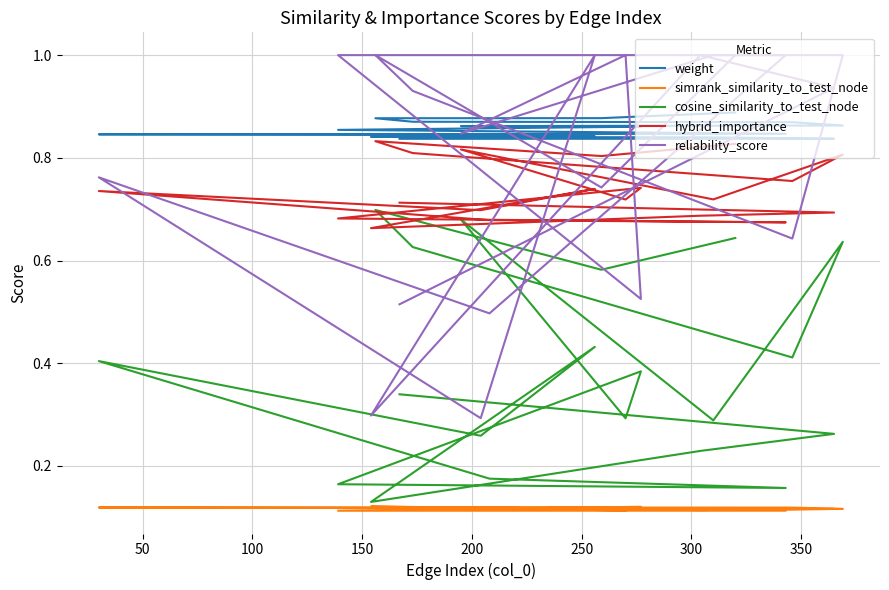

How many distinct data groups are displayed?

5